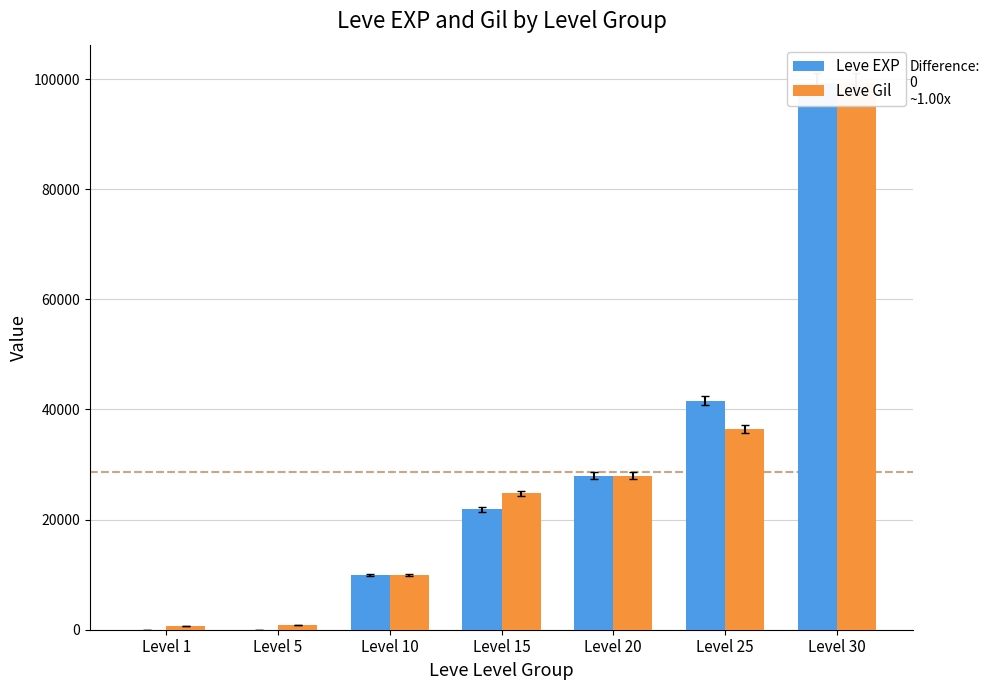

What are all the series names shown in the legend?

Leve EXP, Leve Gil